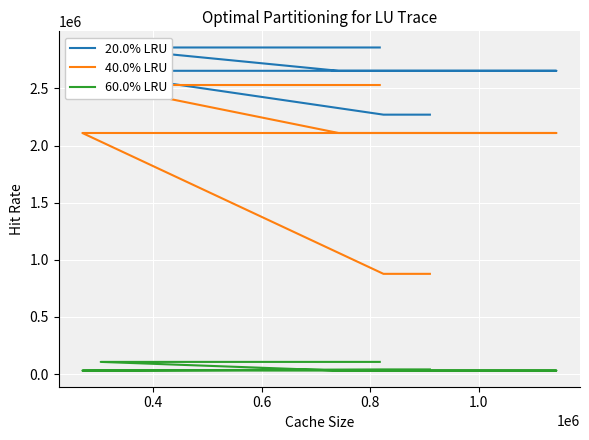

What is the sum of the 20.0% LRU values at 0.4 and 0.6?

4924537